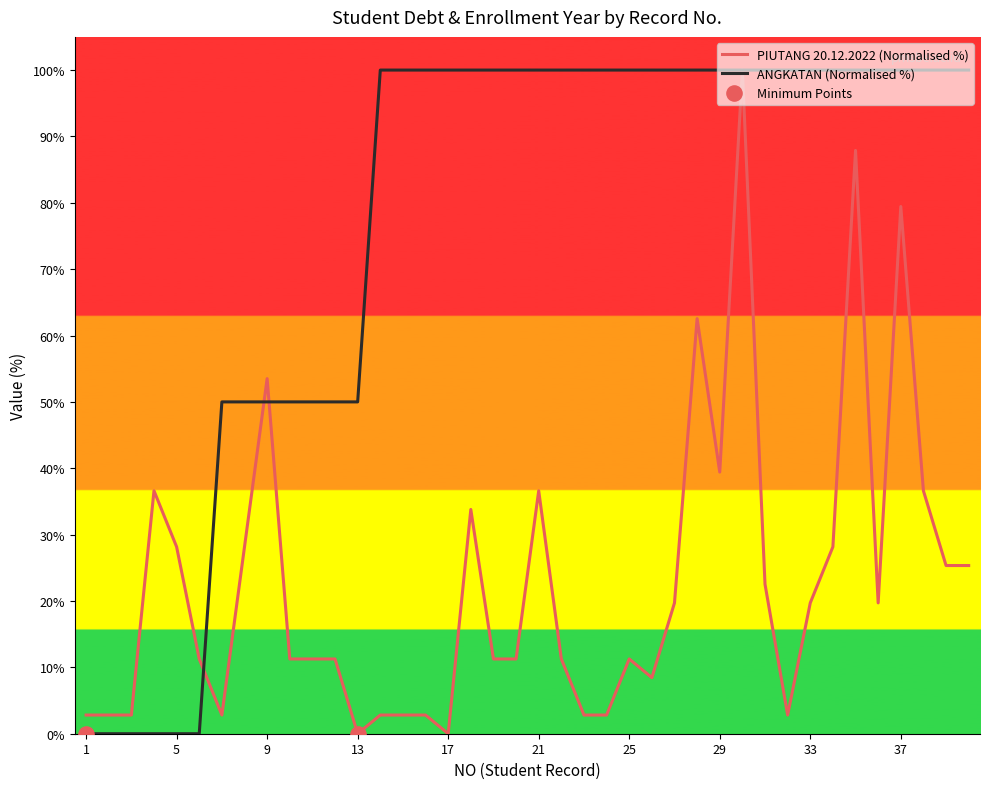

What is the total value across all series at 7?

52.8